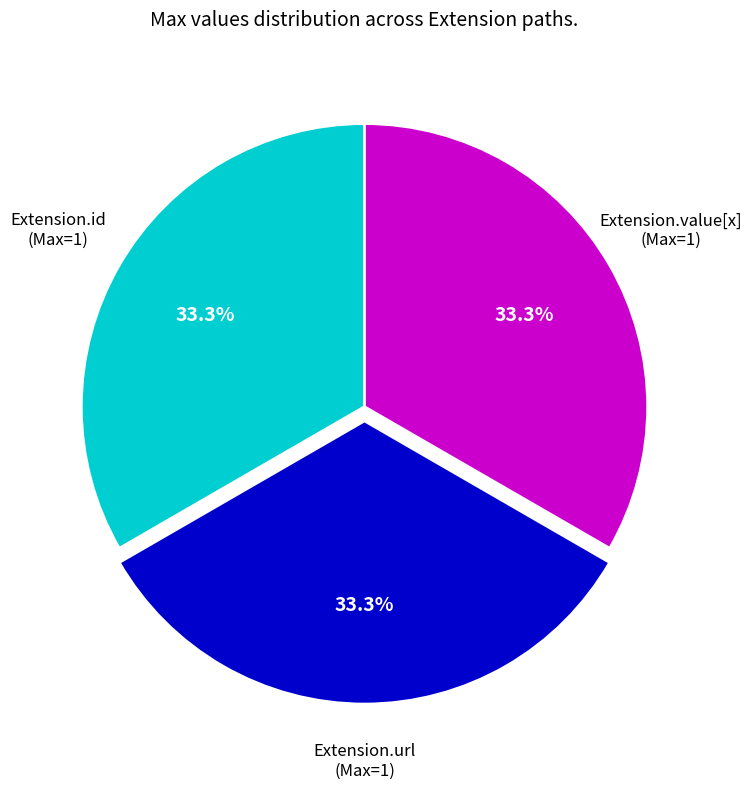

How many segments does this pie chart have?

3